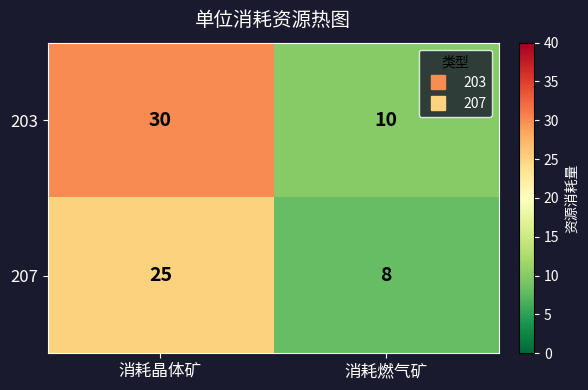

How many data points does each series have?

2